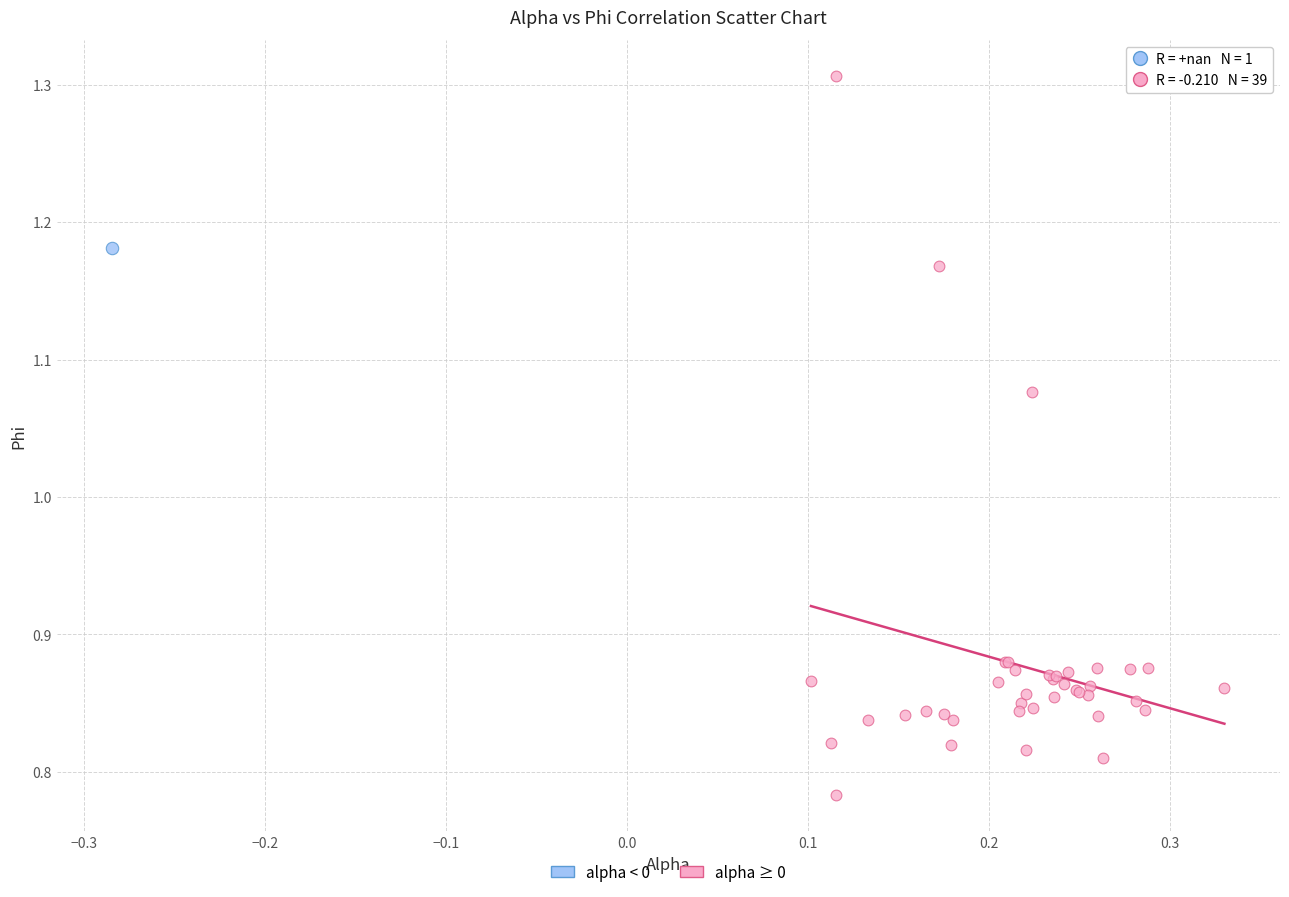

What are all the series names shown in the legend?

alpha < 0, alpha ≥ 0